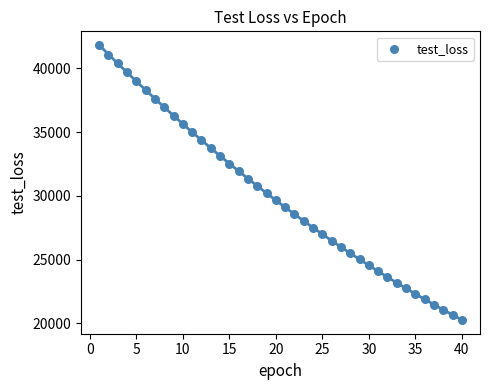

What is the range of X values (max minus min)?

39.0